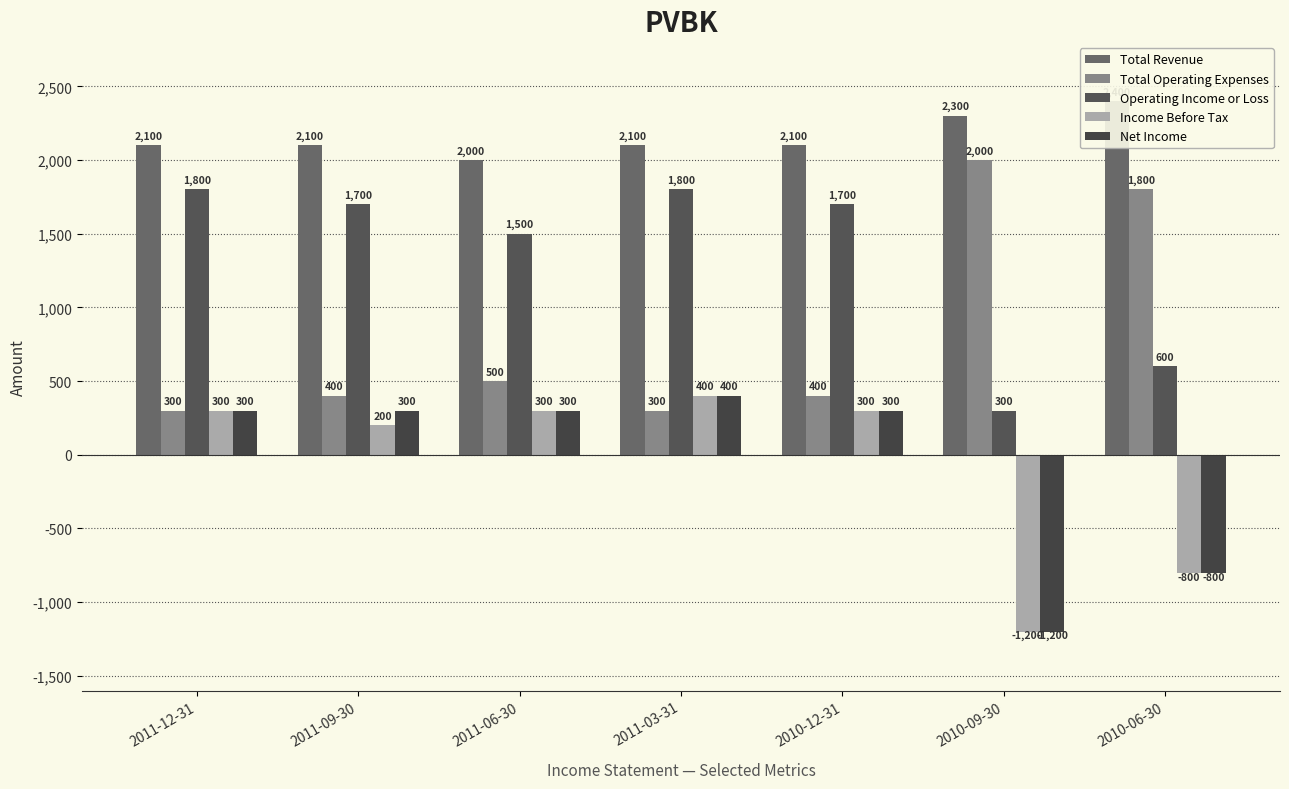

The Income Before Tax series shows -210 at 2010-06-30. True or false?

False